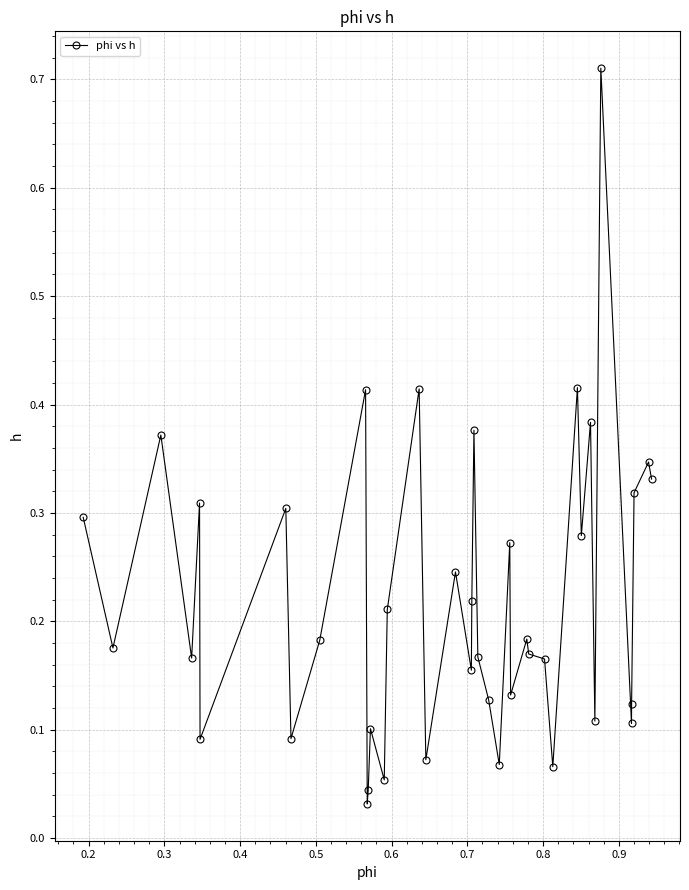

What is the sum of all values?

8.8